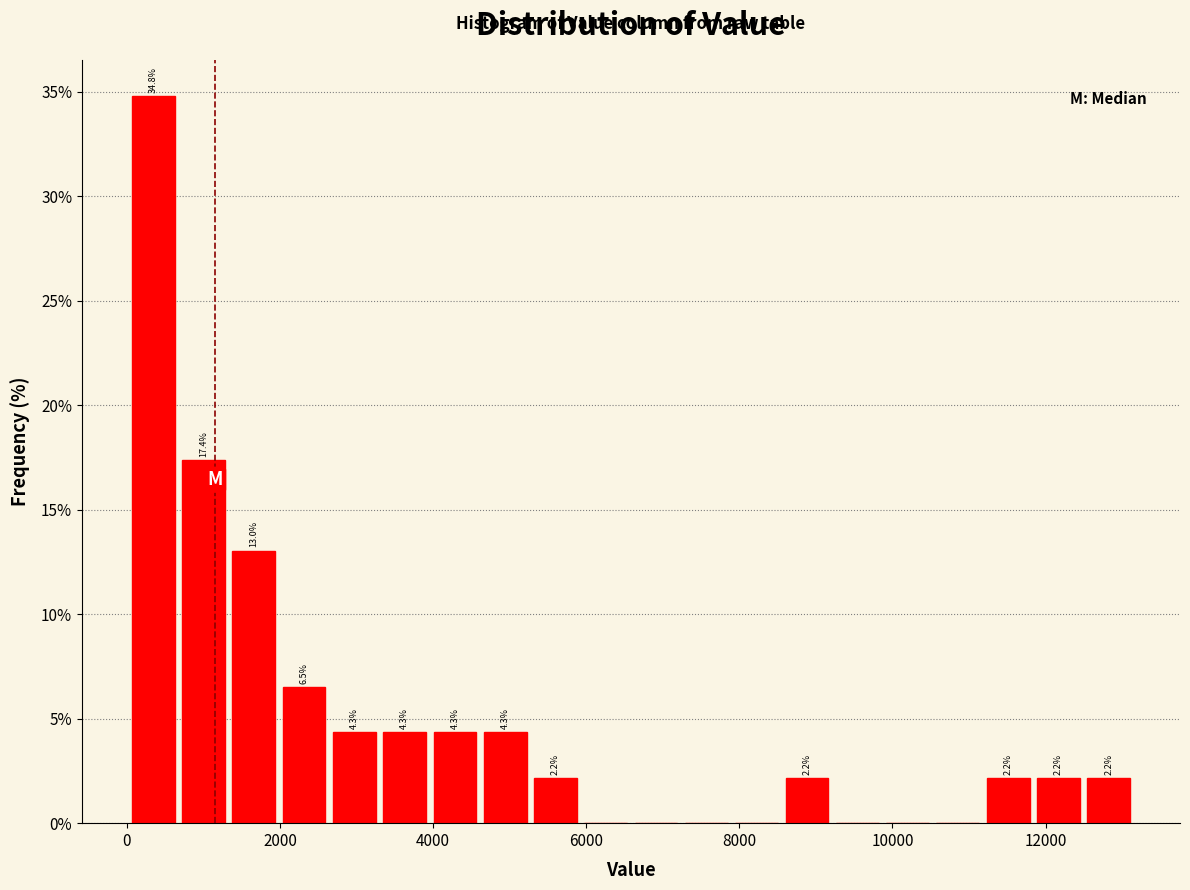

Read against the x-axis, roughly where is the centre of the tallest bar?

400